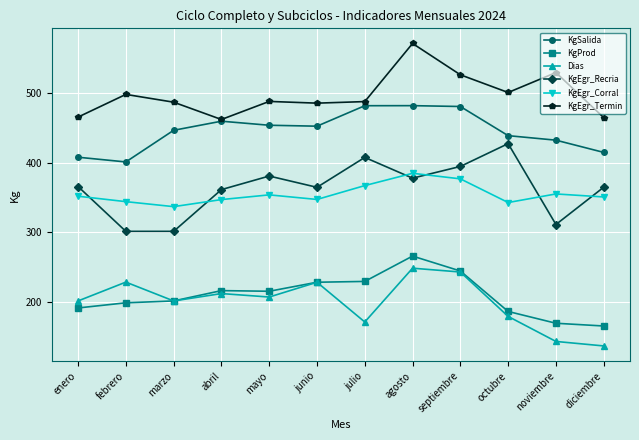

Does the chart display data point markers on the line(s)?

Yes